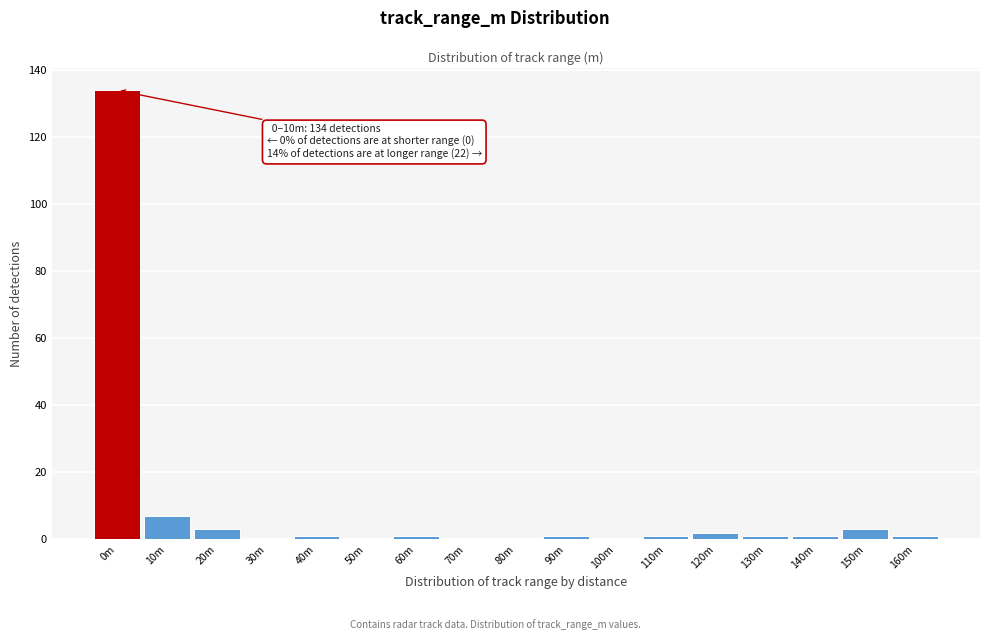

Reading left to right, extract all data points from this chart.

0m=134	10m=7	20m=3	30m=0	40m=1	50m=0	60m=1	70m=0	80m=0	90m=1	100m=0	110m=1	120m=2	130m=1	140m=1	150m=3	160m=1